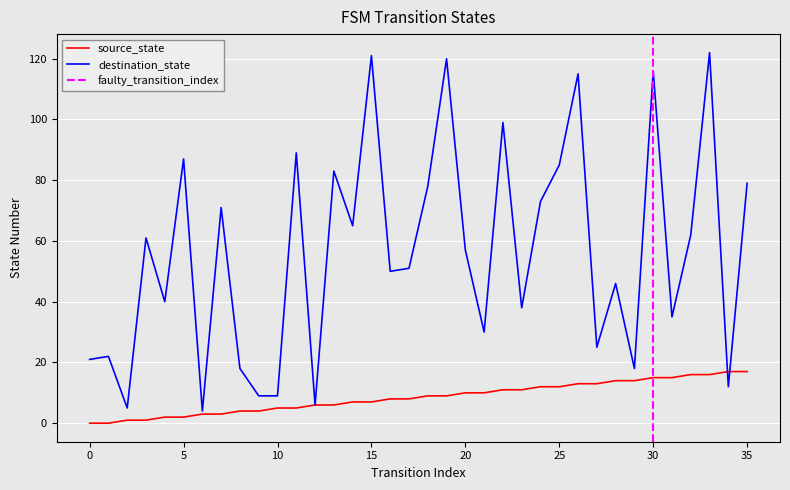

What is the difference between the second highest and minimum values in the source_state series?

17